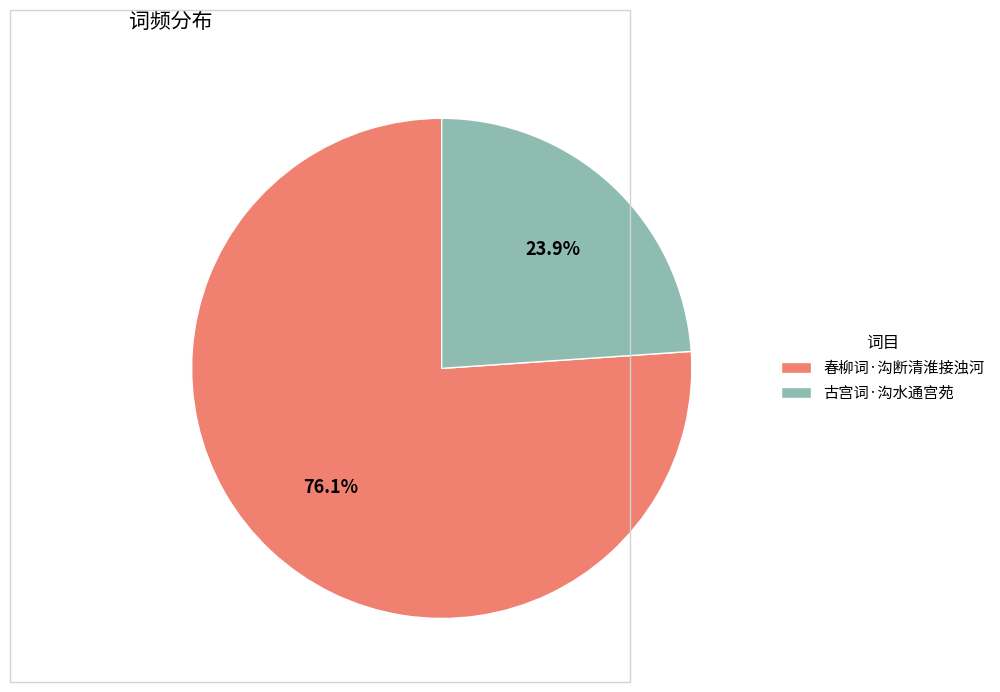

Is it true that 古宫词·沟水通宫苑 is 17% of the pie?

False